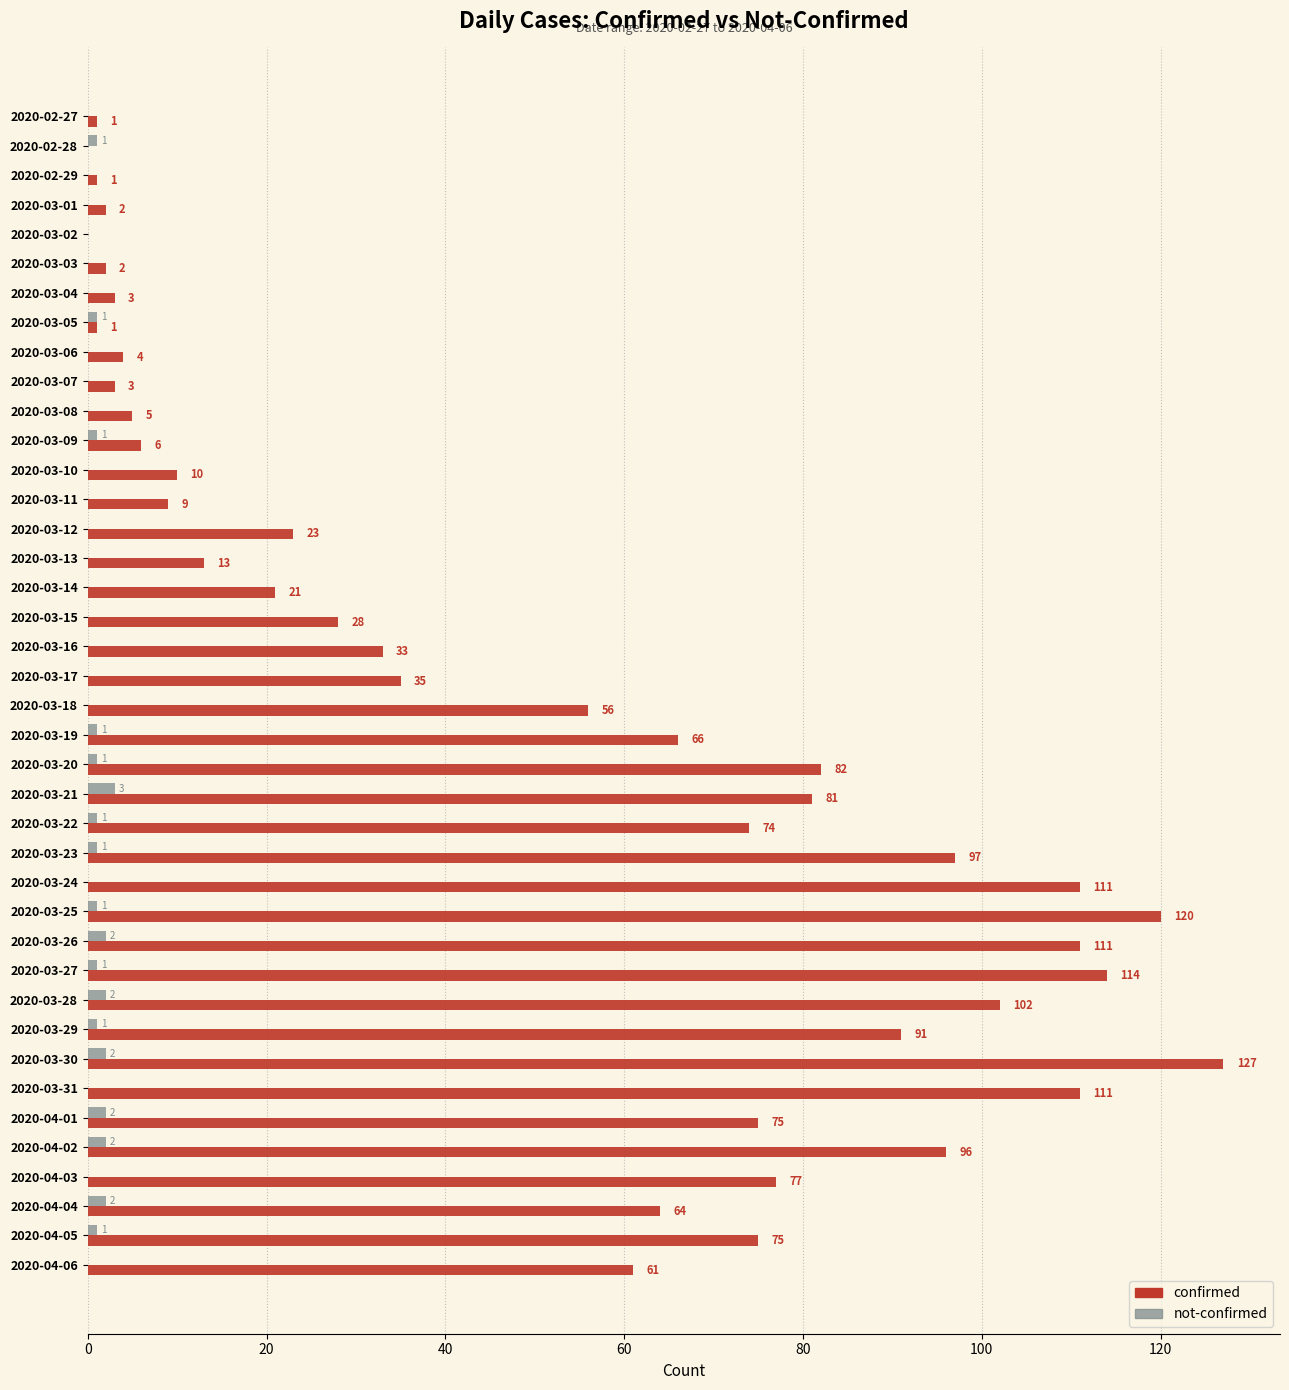

The value of confirmed at 2020-03-15 is 28. True or false?

True